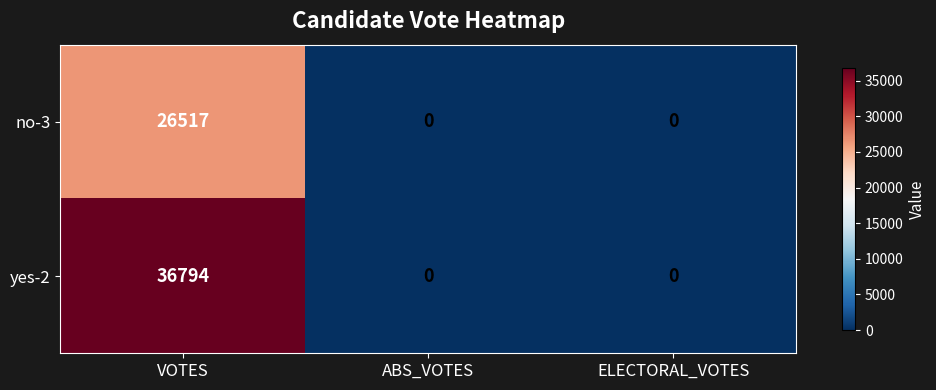

What is the difference between the maximum and second lowest values in the yes-2 series?

36794